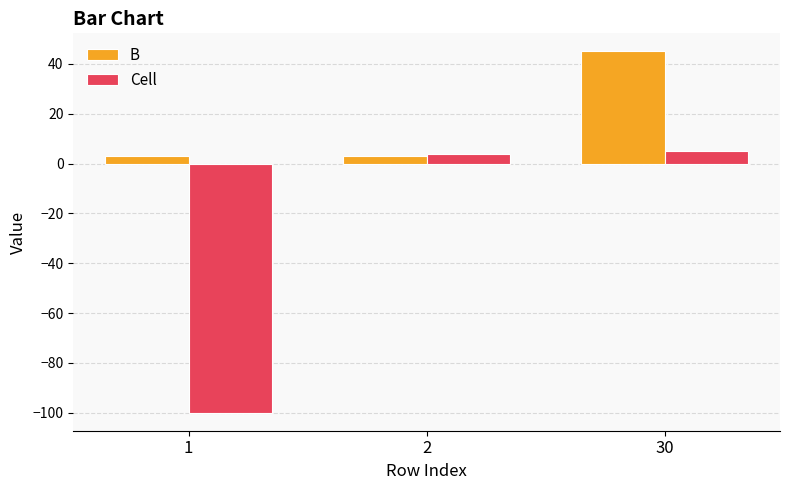

Is the value of Cell at 30 greater than the value of B at 1?

Yes